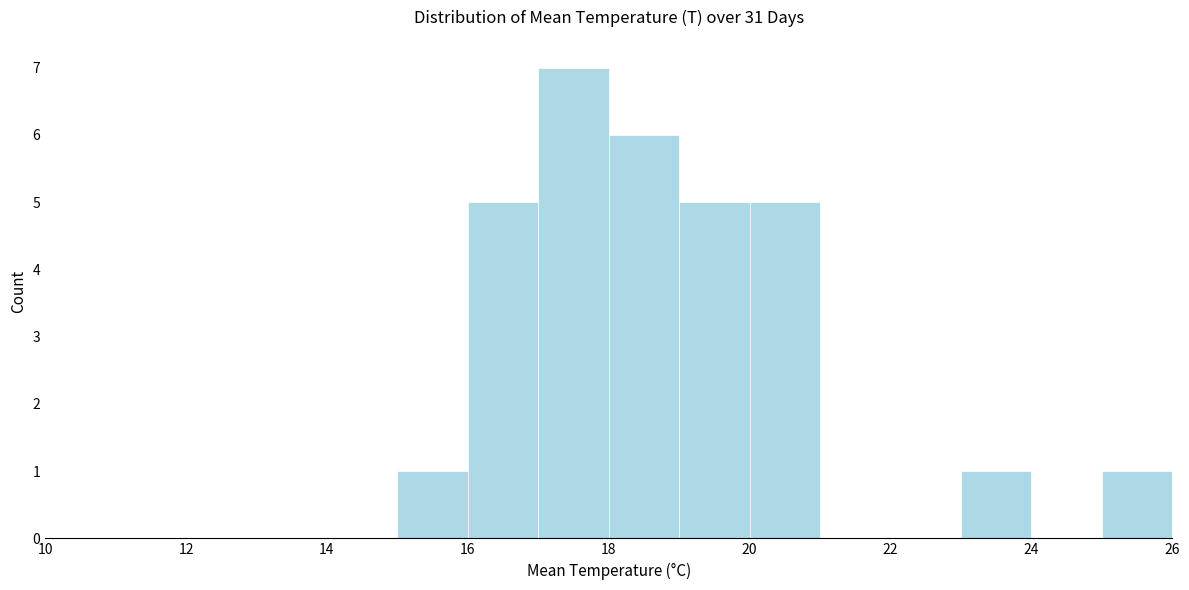

Reading left to right, list every bar in this chart as the range it spans on the x-axis followed by its height. The values are not printed on the chart, so give them approximately, as read against the axis.

10 to 12: 0
12 to 14: 0
14 to 15: 0
15 to 16: 1
16 to 17: 5
17 to 18: 7
18 to 19: 6
19 to 20: 5
20 to 21: 5
21 to 22: 0
22 to 23: 0
23 to 24: 1
24 to 25: 0
25 to 26: 1